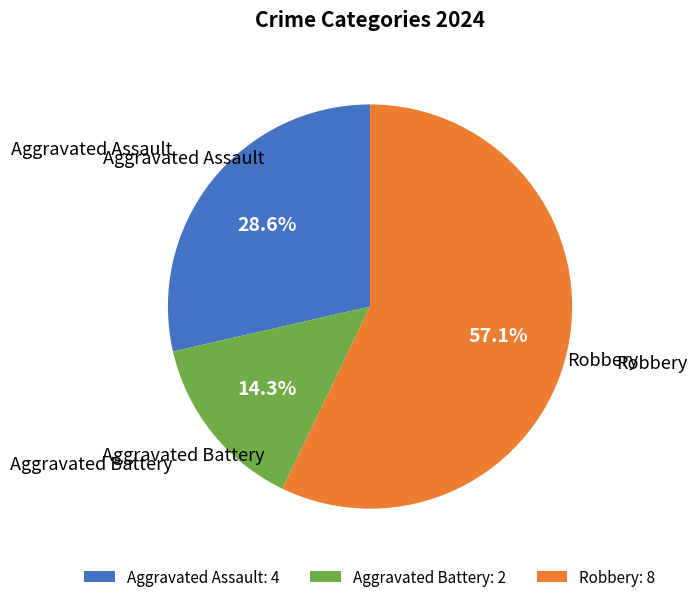

True or false: Aggravated Assault accounts for 40% of the total.

False